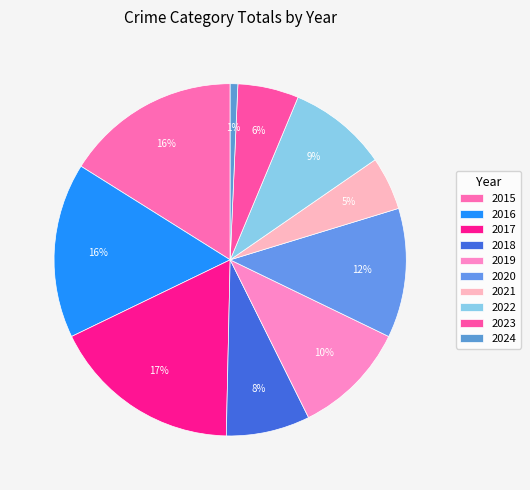

Is there any slice that represents more than half of the pie?

No